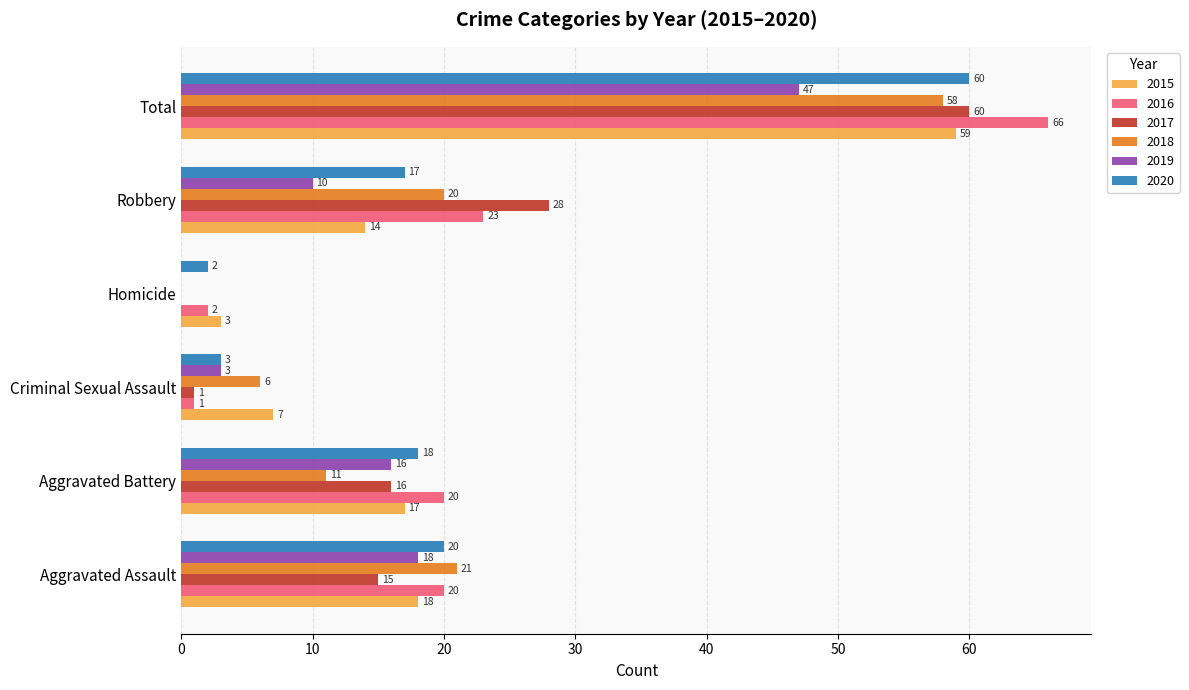

What is the sum of all 2019 values?

94